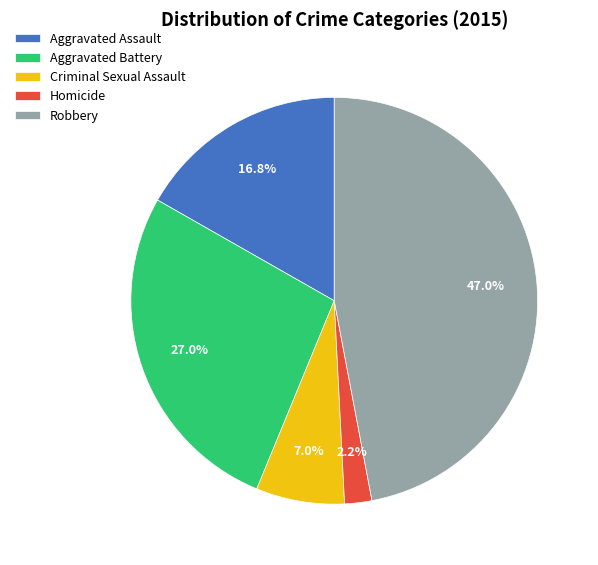

Does Robbery account for over 50% of the chart?

No